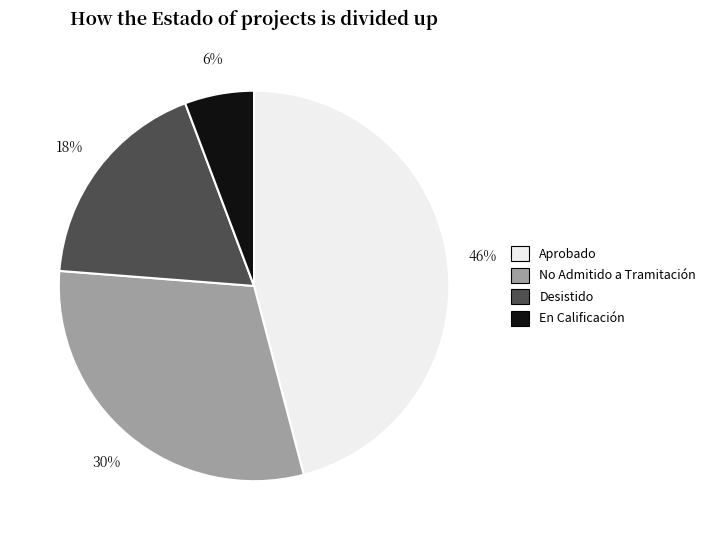

The No Admitido a Tramitación slice represents 38% of the pie. True or false?

False